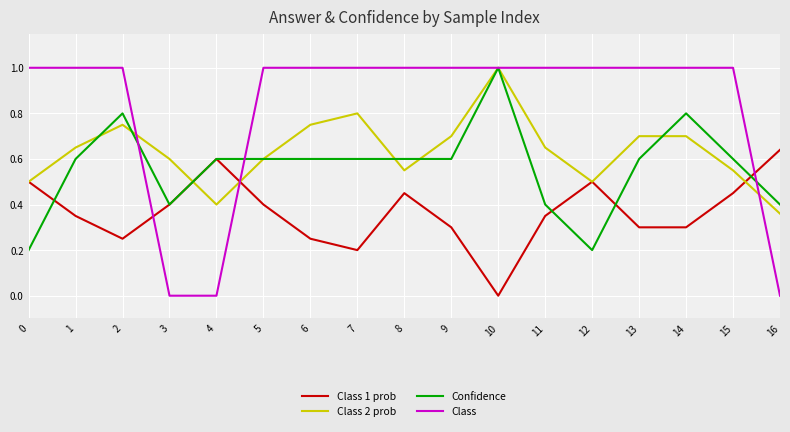

Which series has the widest spread of values?

Class